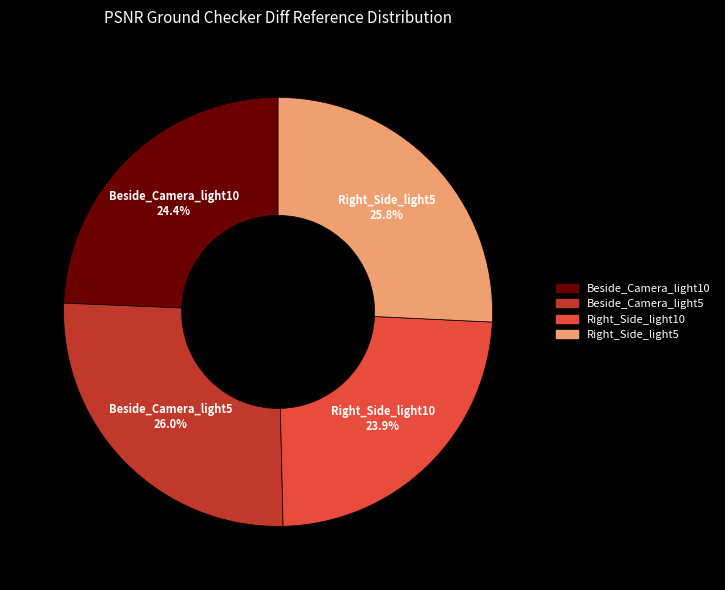

To the nearest percent, what is the combined percentage of Right_Side_light10 and Beside_Camera_light10?

48%